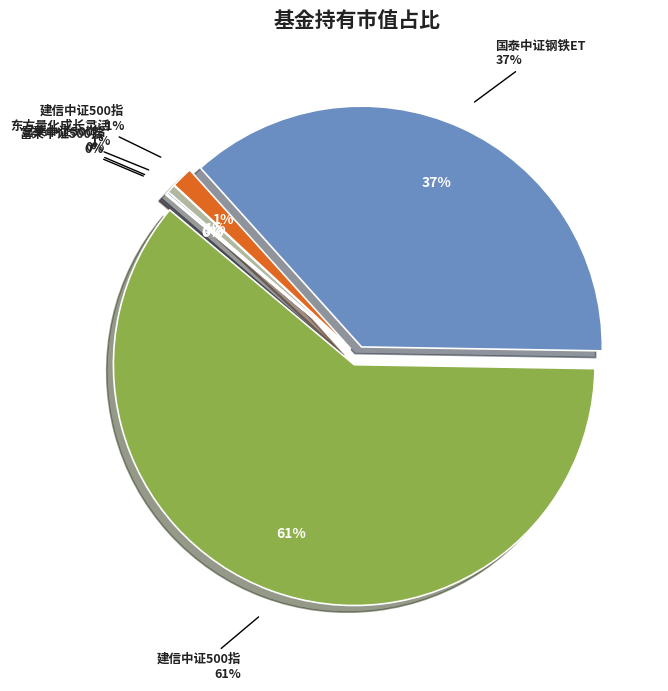

How many slices are in this pie chart?

6